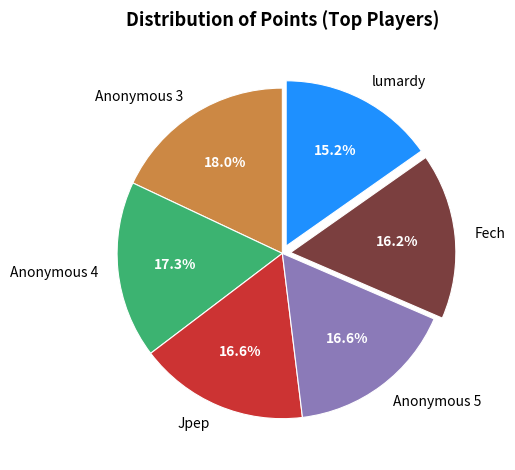

To the nearest percent, what is the average slice percentage?

17%